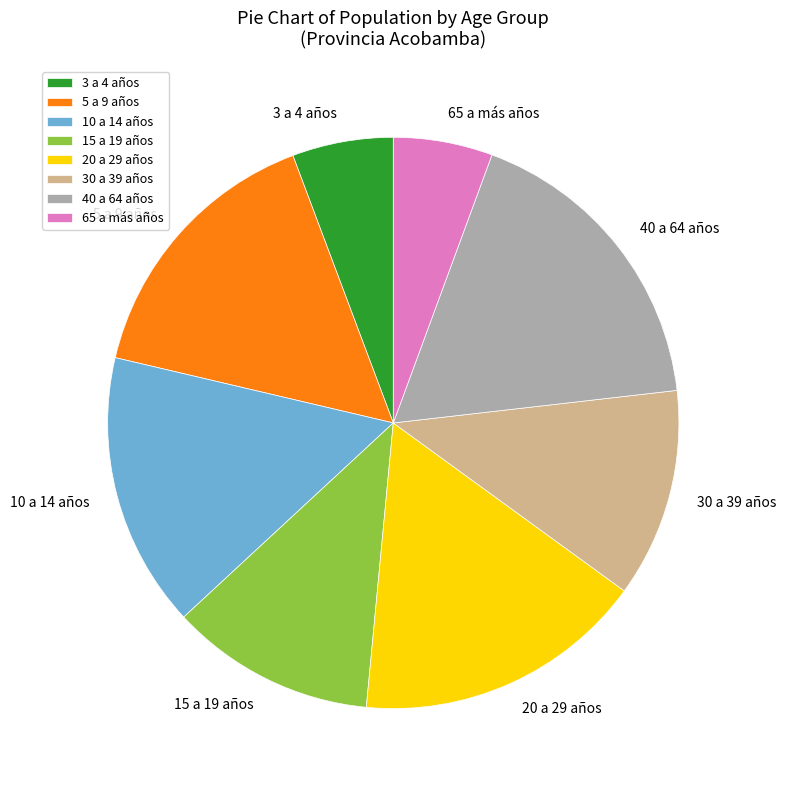

Is it true that 30 a 39 años is 12% of the pie?

True